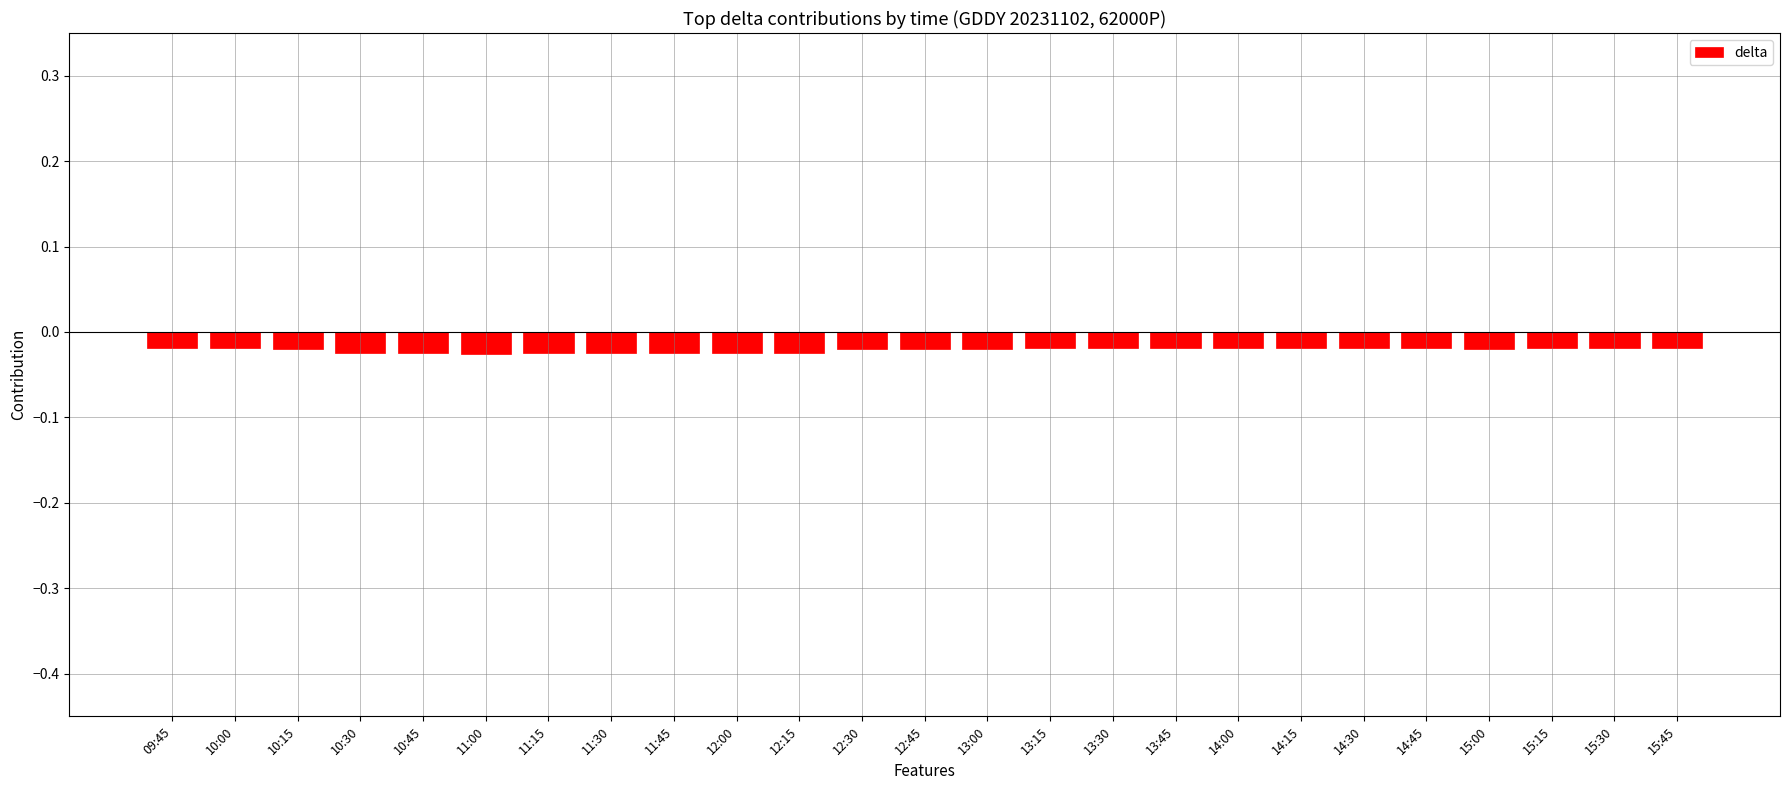

What is the sum of all values?

-0.5